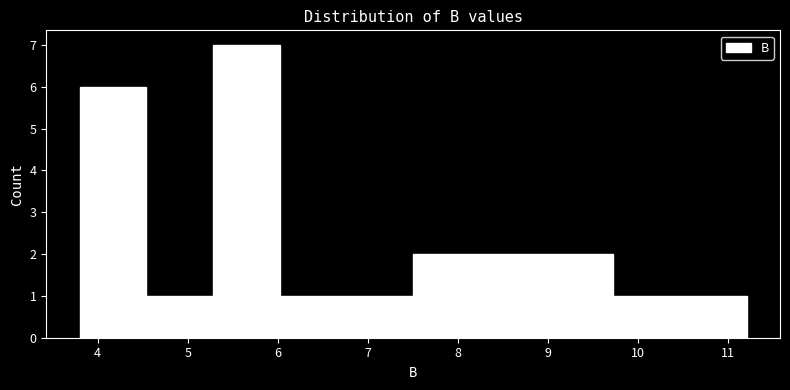

Reading left to right, list every bar in this chart as the range it spans on the x-axis followed by its height. Neither the bar edges nor the heights are printed on the chart, so give them approximately, as read against the axes.

3.8 to 4.5: 6
4.5 to 5.3: 1
5.3 to 6.0: 7
6.0 to 6.8: 1
6.8 to 7.5: 1
7.5 to 8.2: 2
8.2 to 9.0: 2
9.0 to 9.7: 2
9.7 to 10.5: 1
10.5 to 11.2: 1